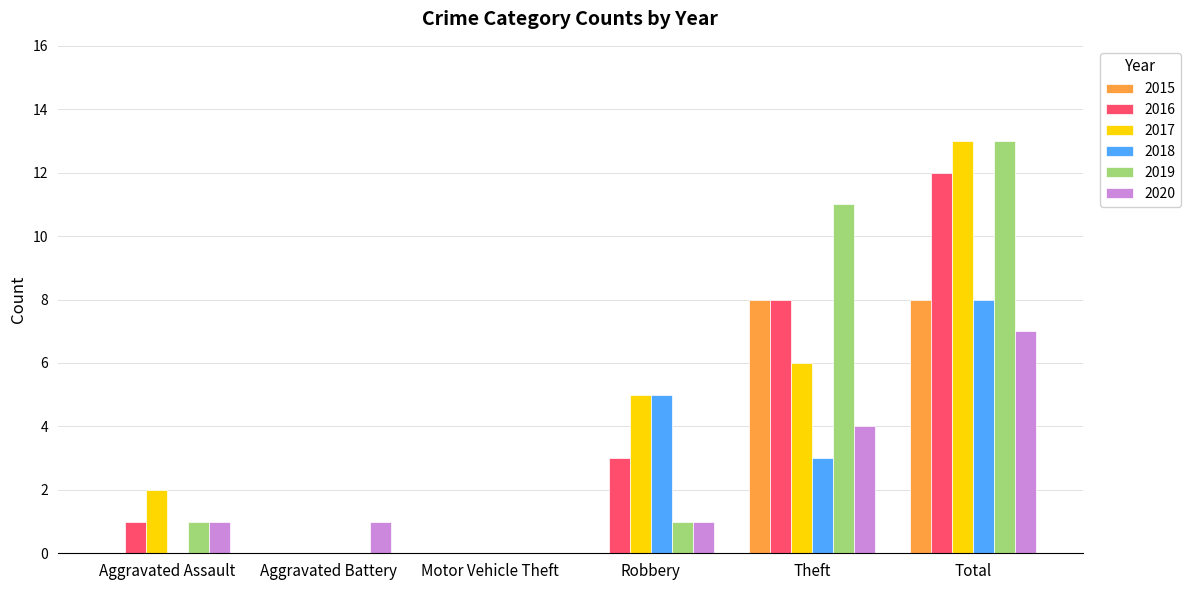

What is the total value across all series at Robbery?

15